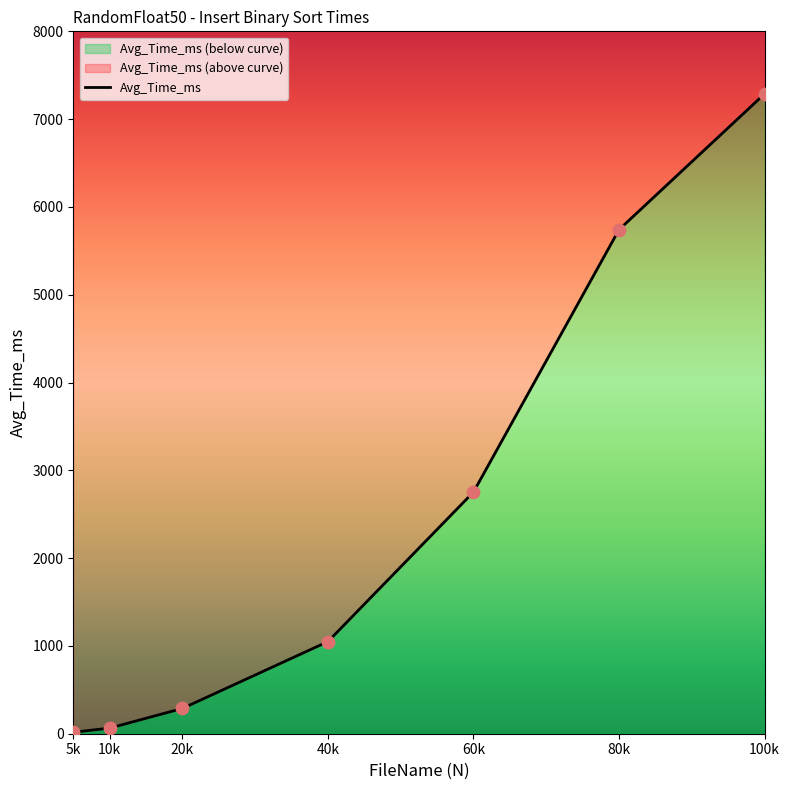

Approximately how many times larger is the value at 40k compared to 5k?

61.9